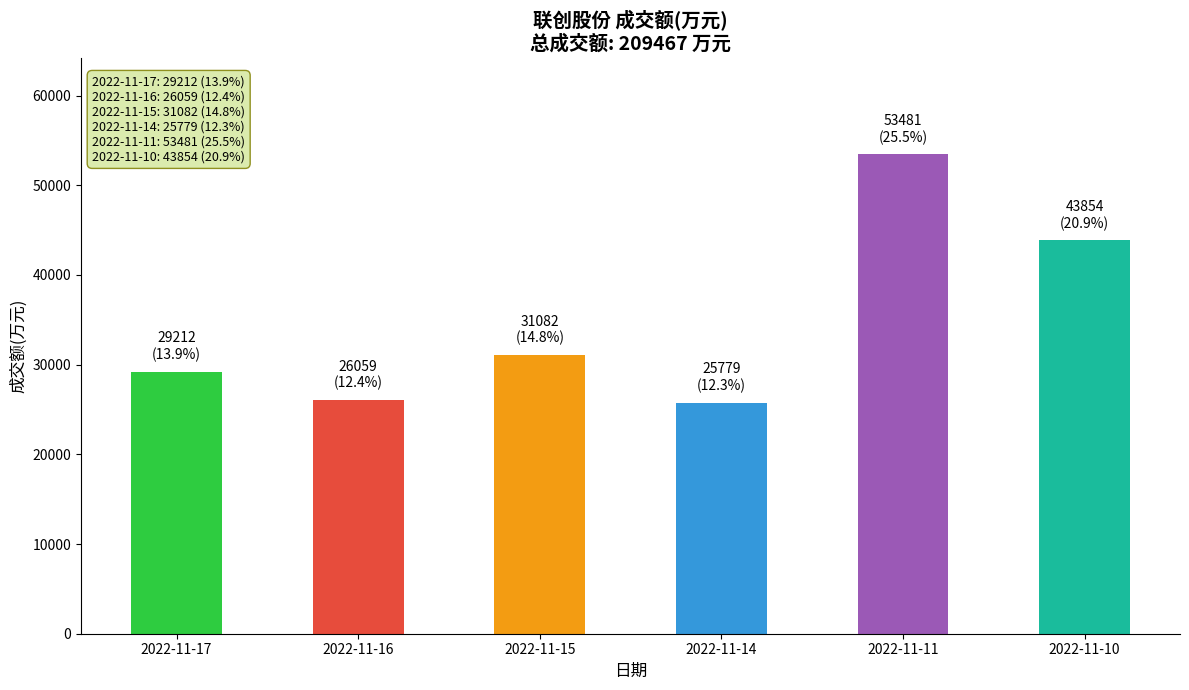

What is the value of the 3rd bar from the left?

31082